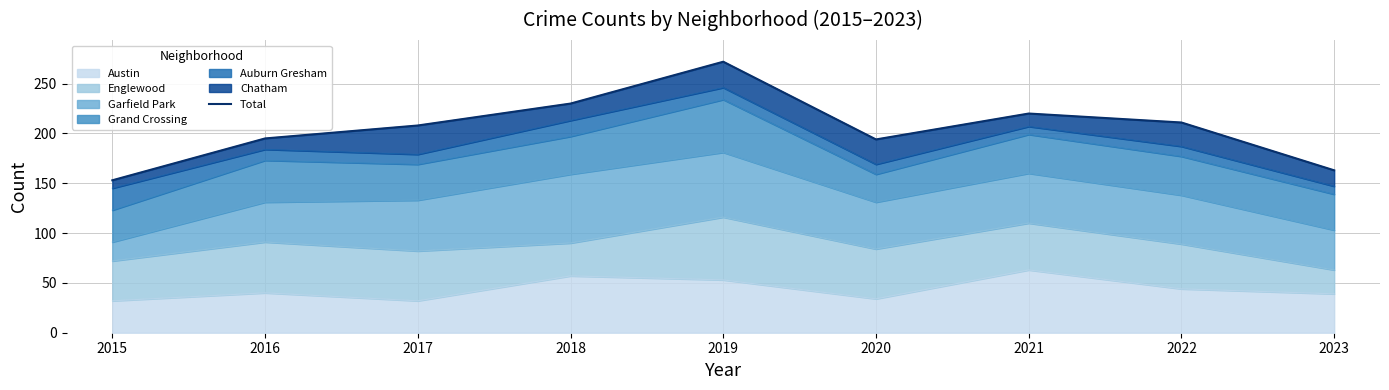

How many interior local peaks (higher than both neighbors) does the data have?

2